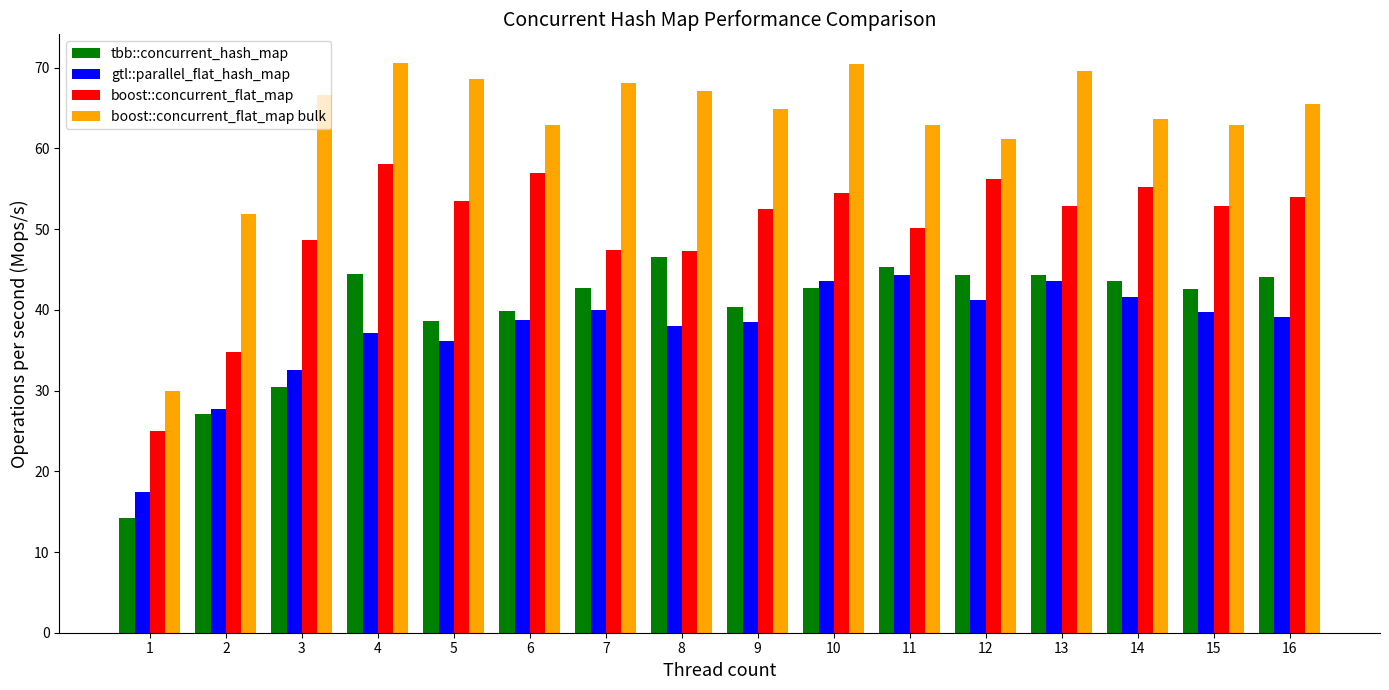

What is the average value of the gtl::parallel_flat_hash_map series?

37.5